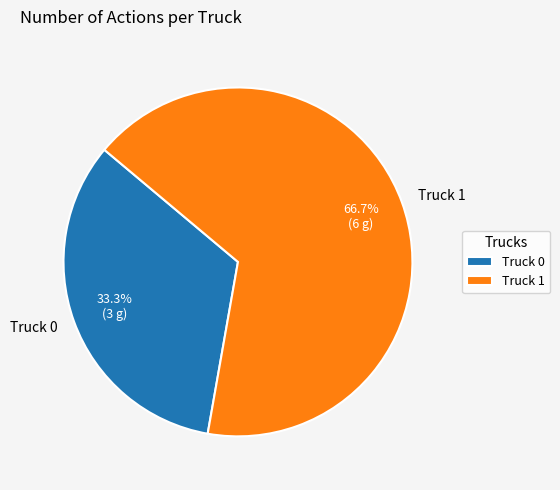

Combined, do Truck 1 and Truck 0 account for over 50%?

Yes